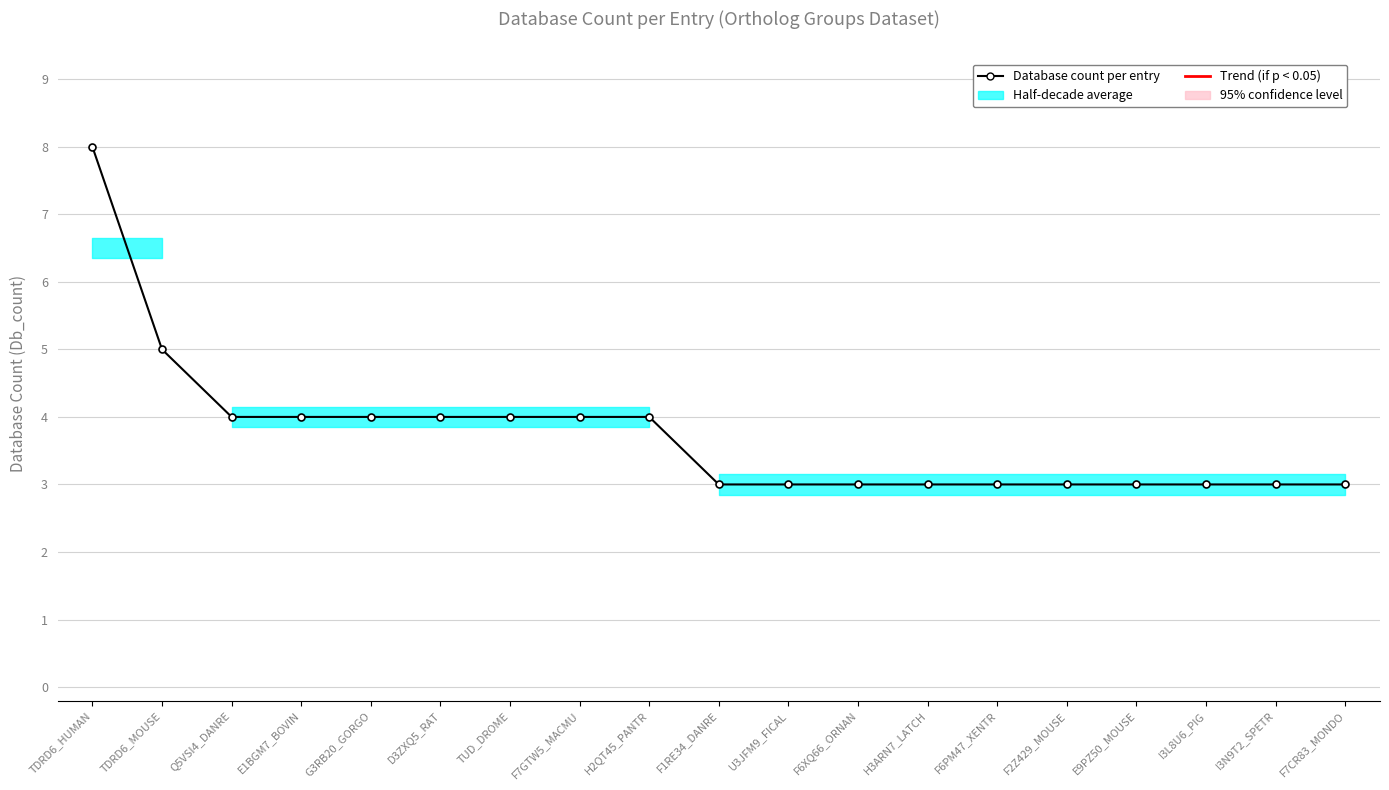

Which label corresponds to the largest value in the chart?

TDRD6_HUMAN